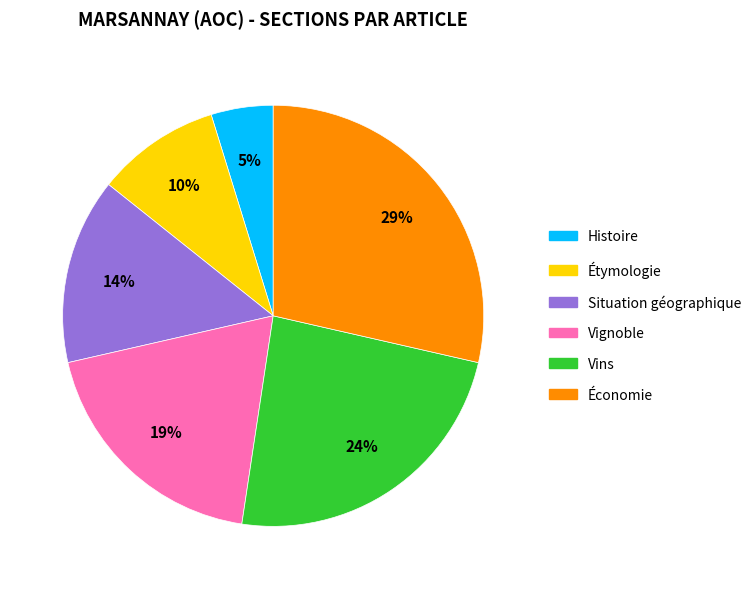

Combined, do Économie and Étymologie account for over 50%?

No